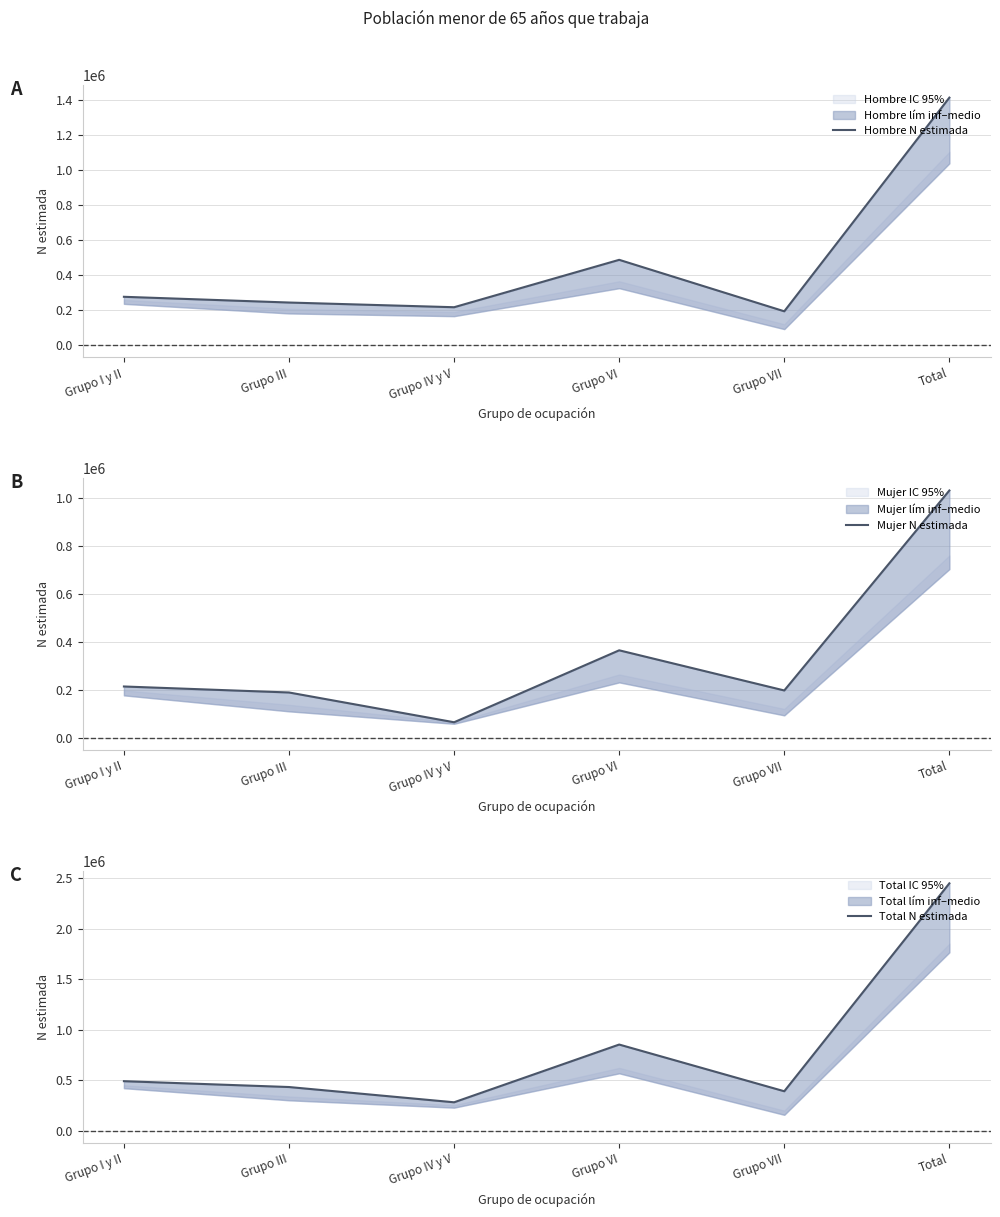

The Mujer N estimada series shows 536673 at Grupo VI. True or false?

False